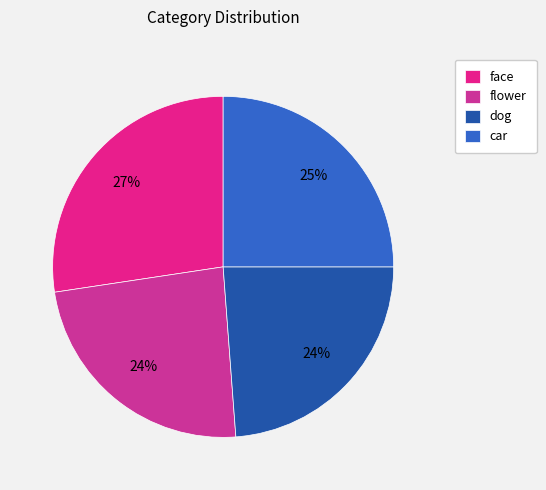

What percentage is the face slice, to the nearest percent?

27%